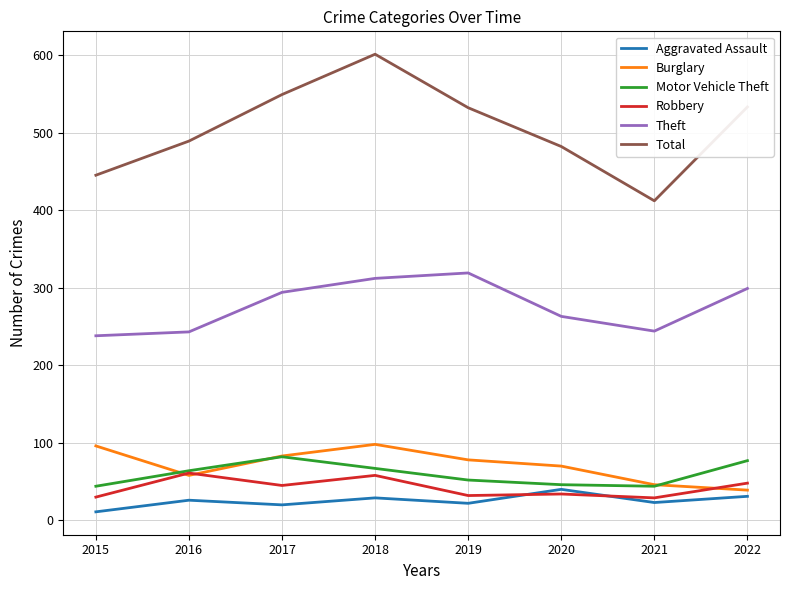

At which category does the chart reach its peak across all series?

2018